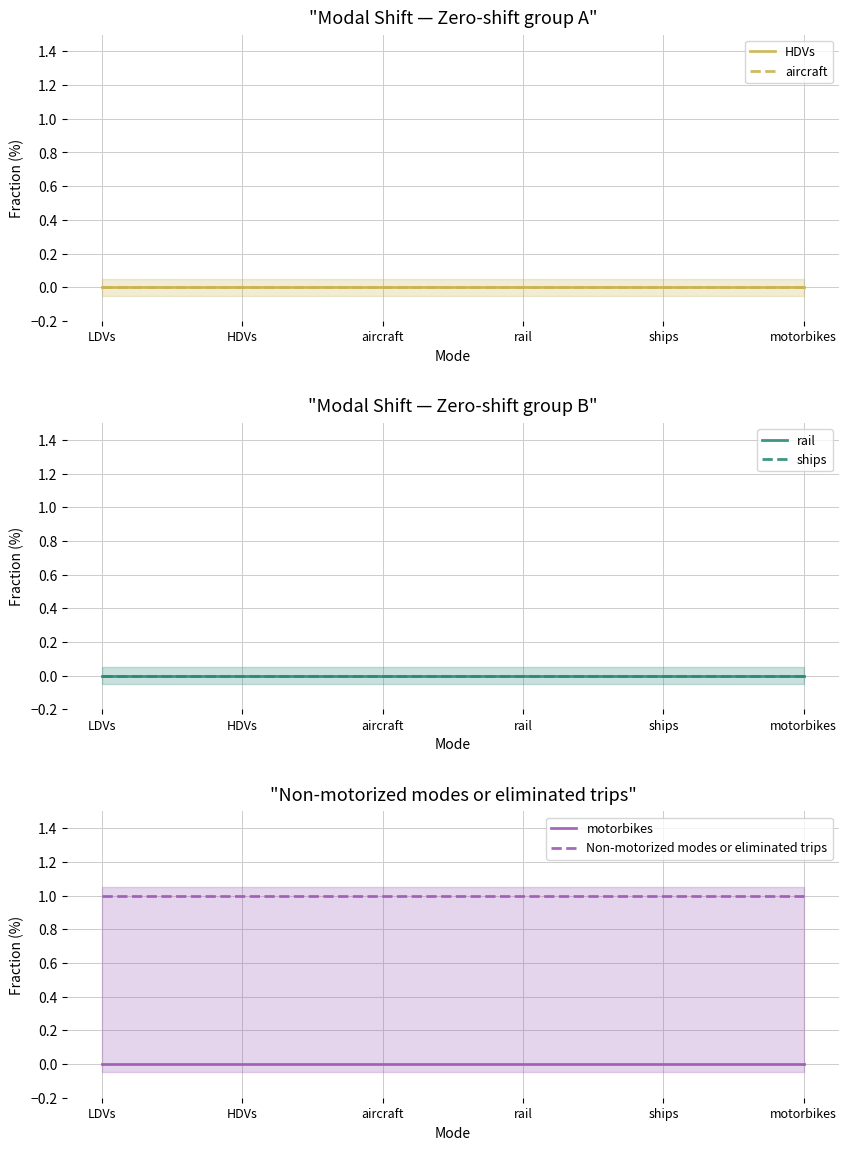

Which has a higher value, ships or motorbikes?

ships